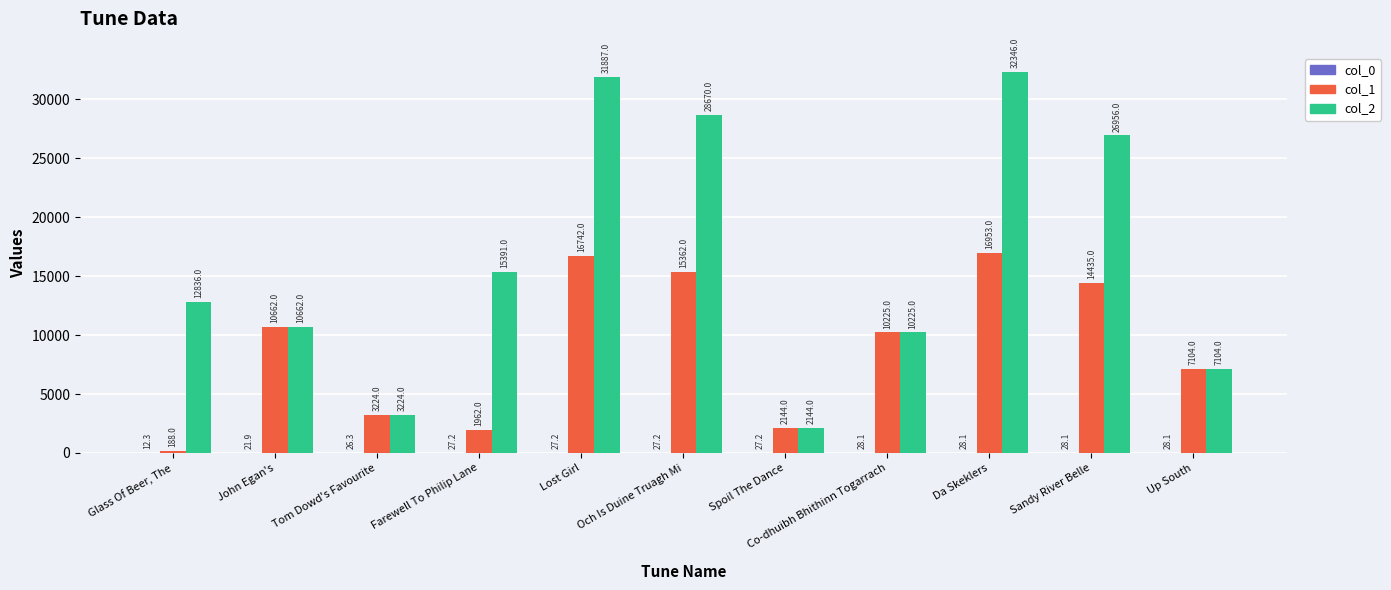

Between Glass Of Beer, The and Och Is Duine Truagh Mi, which series saw the biggest shift?

col_2